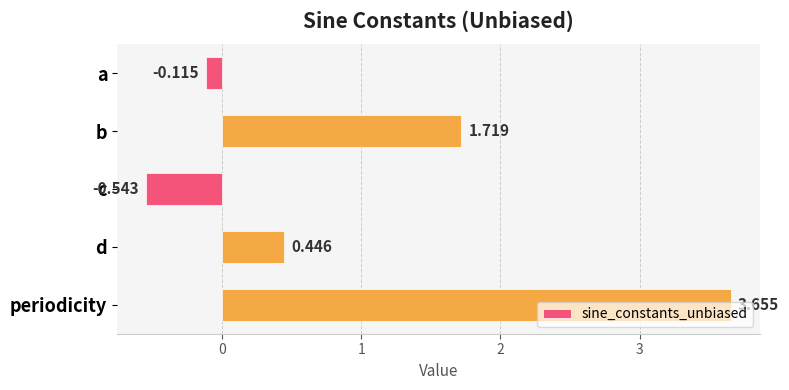

Where is the data nearest to the value 1?

d